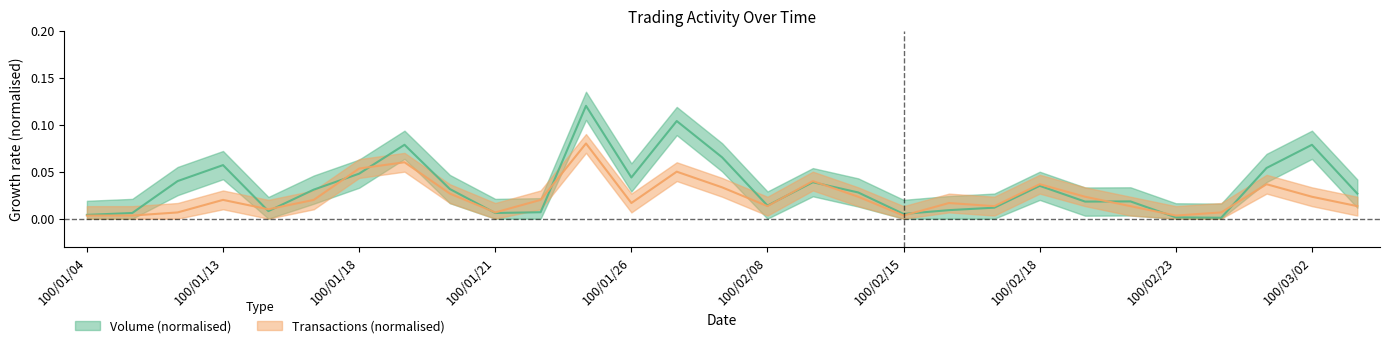

What is the greatest value displayed?

0.1